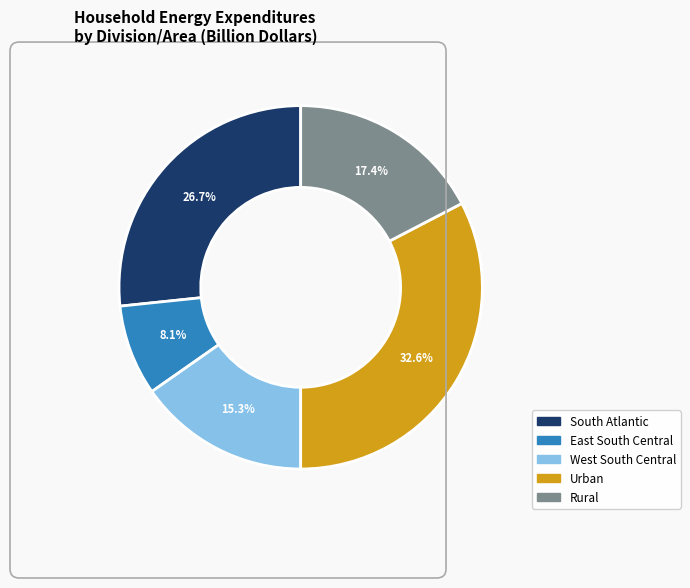

What percentage is the East South Central slice, to the nearest percent?

8%